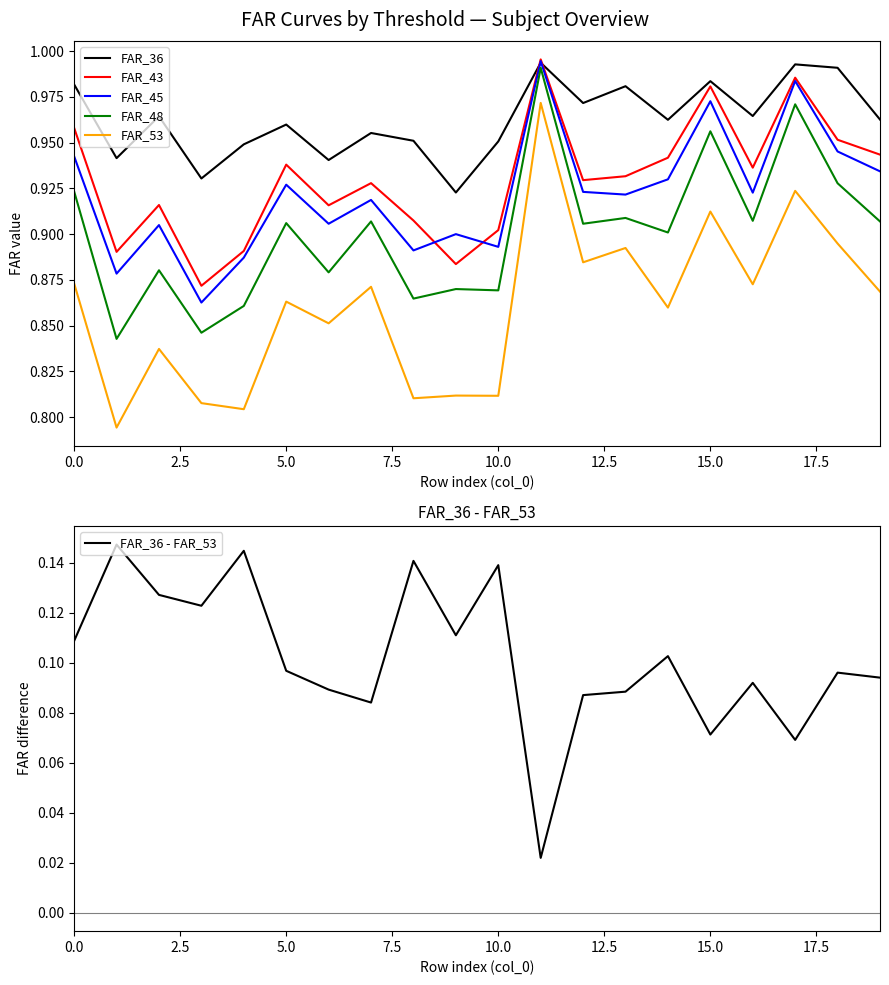

What are all the series names shown in the legend?

FAR_36, FAR_43, FAR_45, FAR_48, FAR_53, FAR_36 - FAR_53